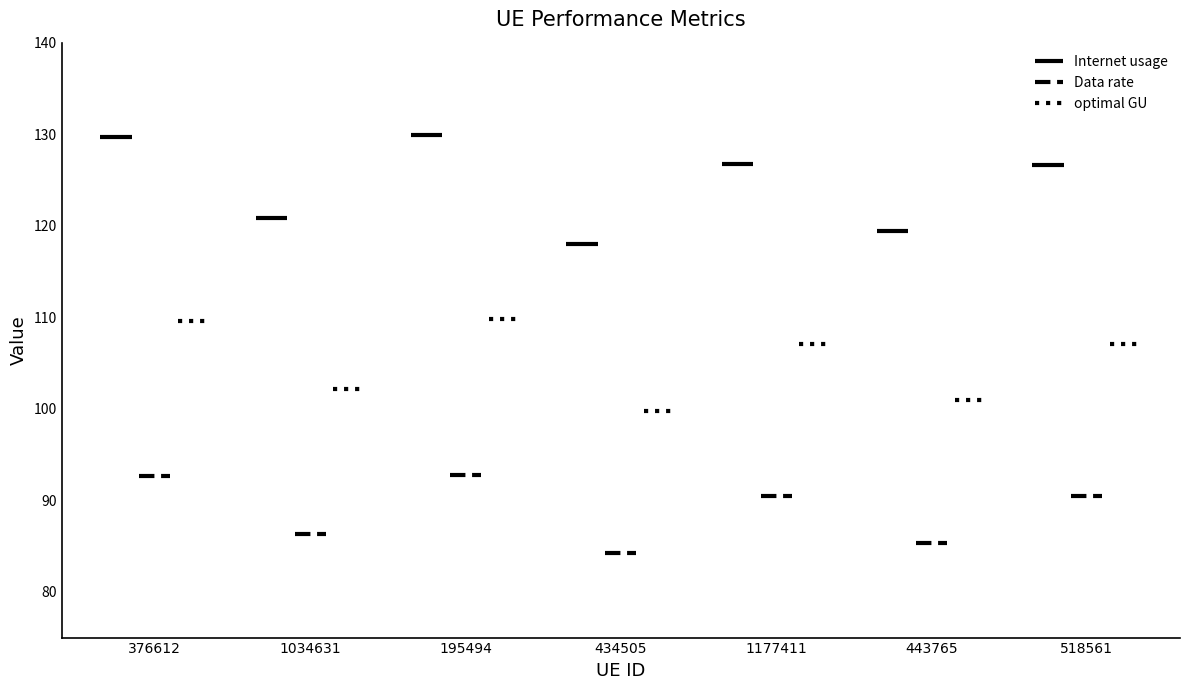

Is it true that Data rate equals 90.5 at 518561?

True